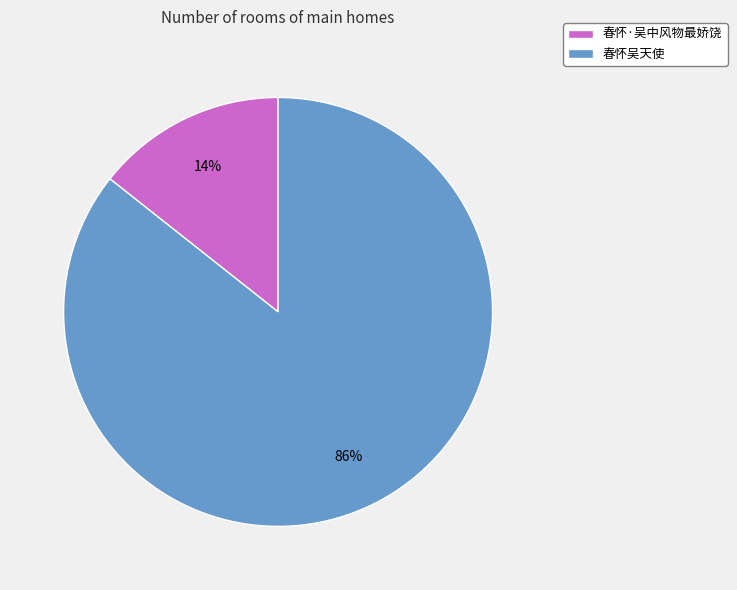

How many segments does this pie chart have?

2